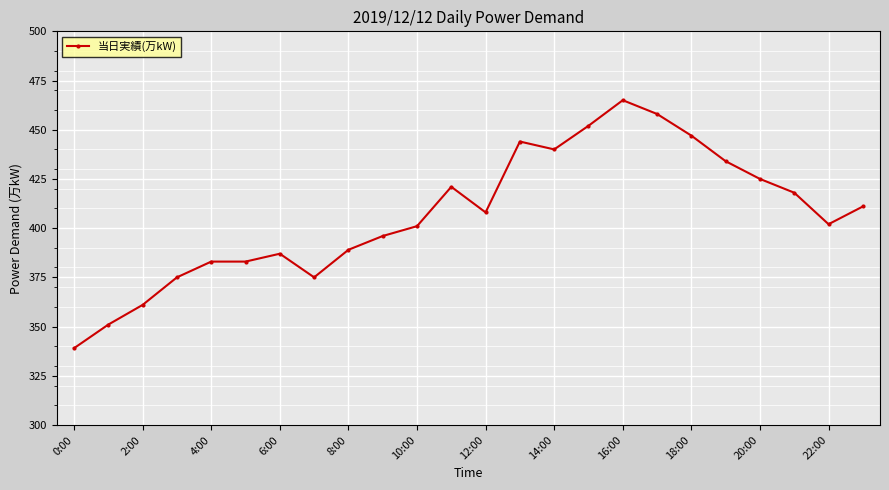

What is the smallest value displayed?

339